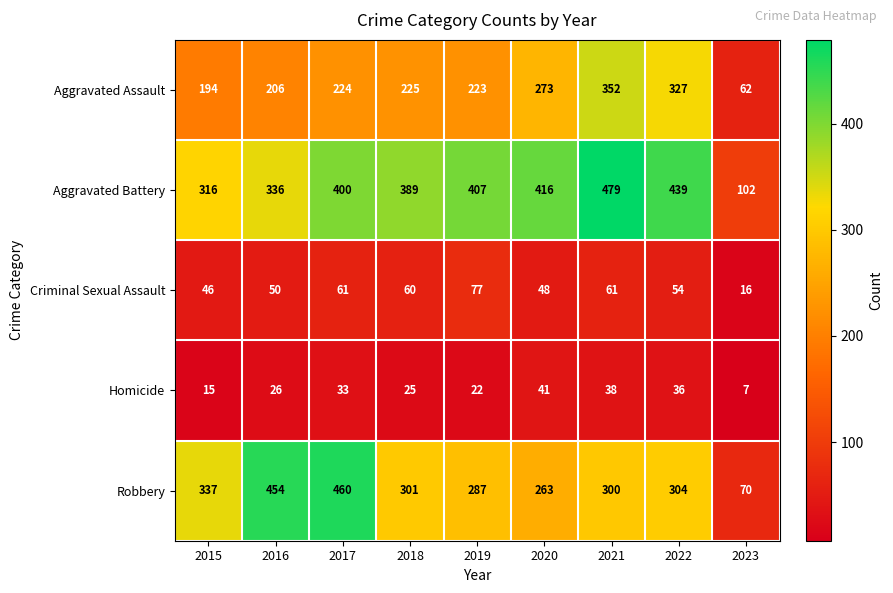

Which series has the widest spread of values?

Robbery